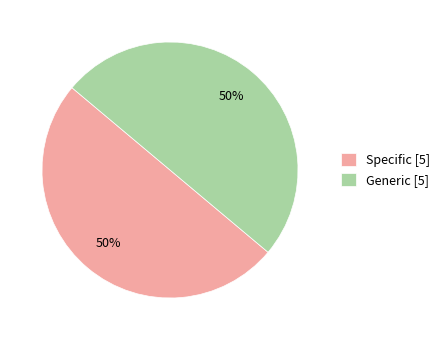

Combined, do Specific [5] and Generic [5] account for over 50%?

Yes